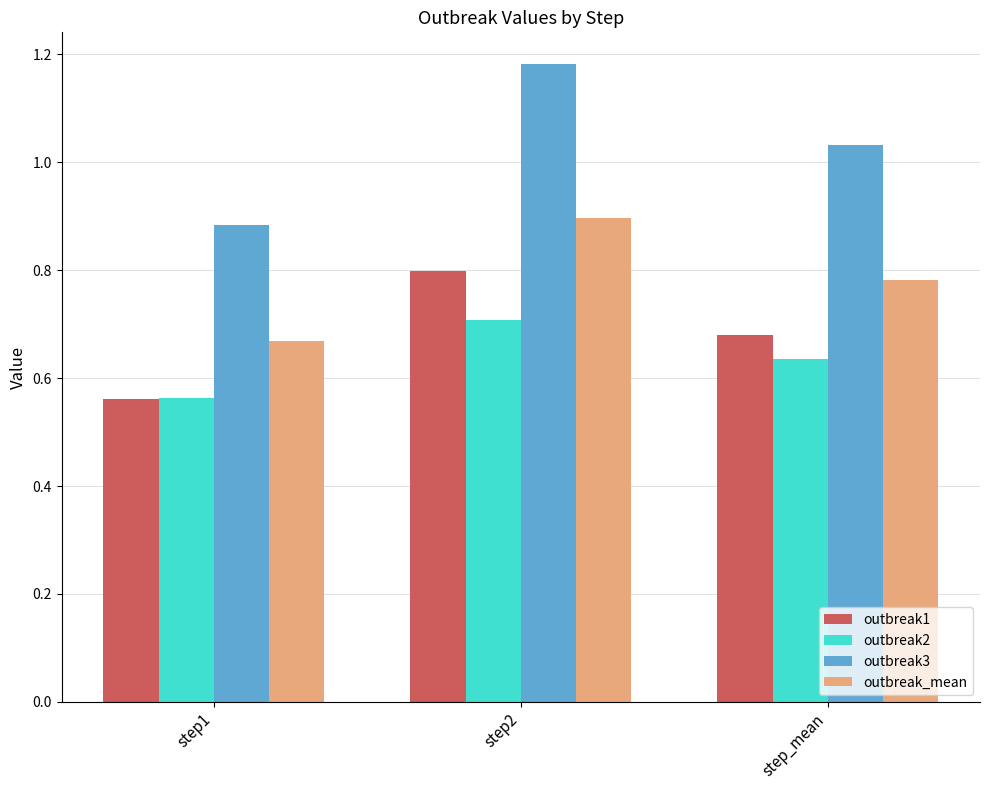

Which series has the largest total across all categories?

outbreak3